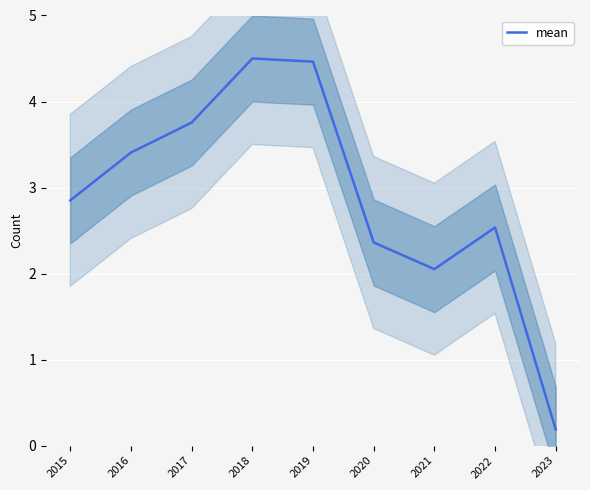

How many lines are shown in the chart?

1